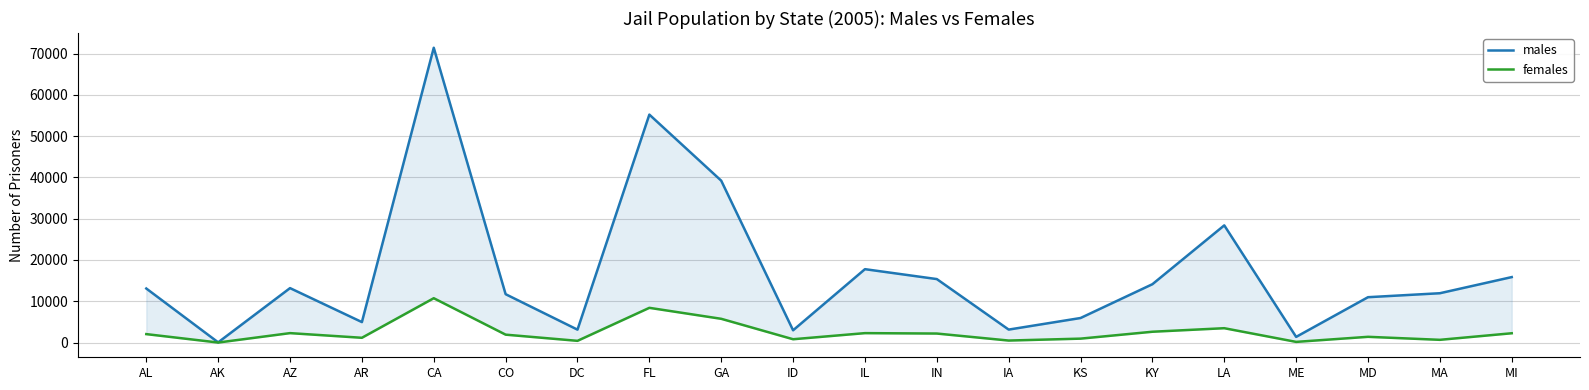

At which category is the sum across all series the highest?

CA